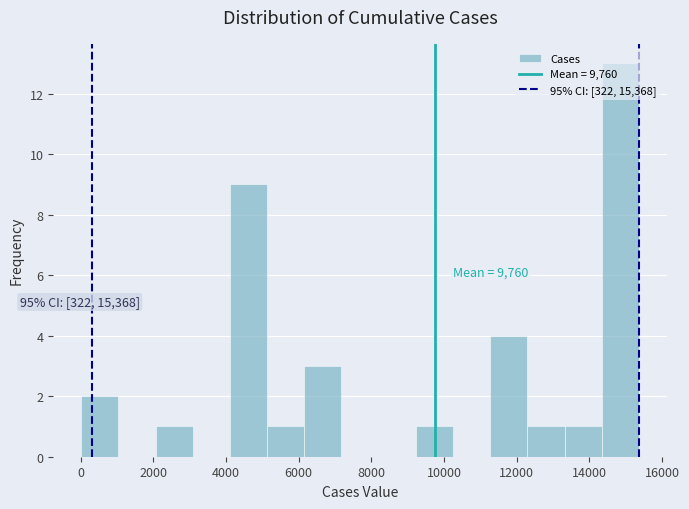

Which range on the x-axis has the tallest bar?

14400 to 15400